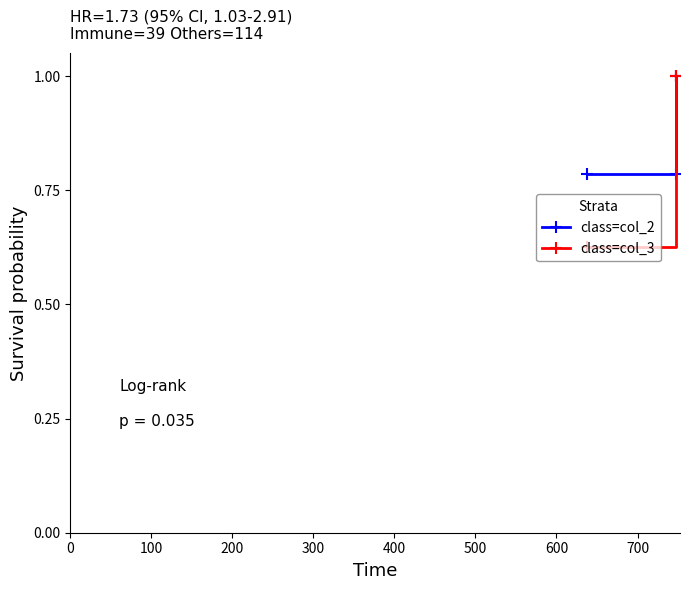

How many series are shown in this chart?

2